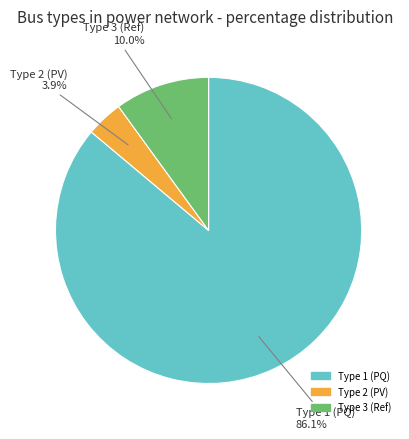

Do Type 2 (PV) and Type 3 (Ref) together represent more than half of the pie?

No